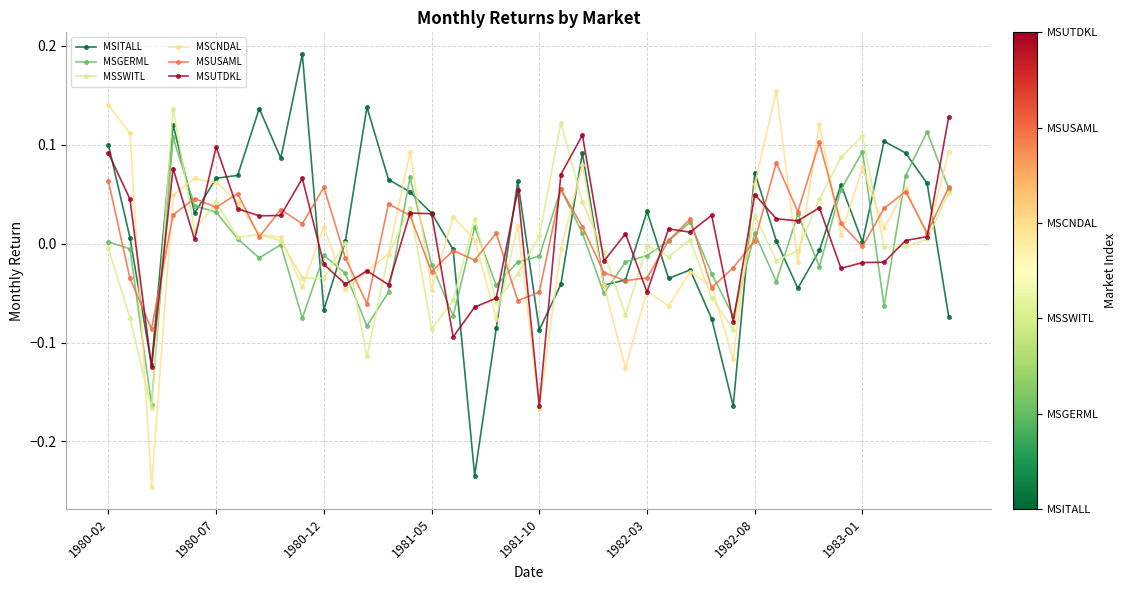

Count the number of categories in the chart.

40